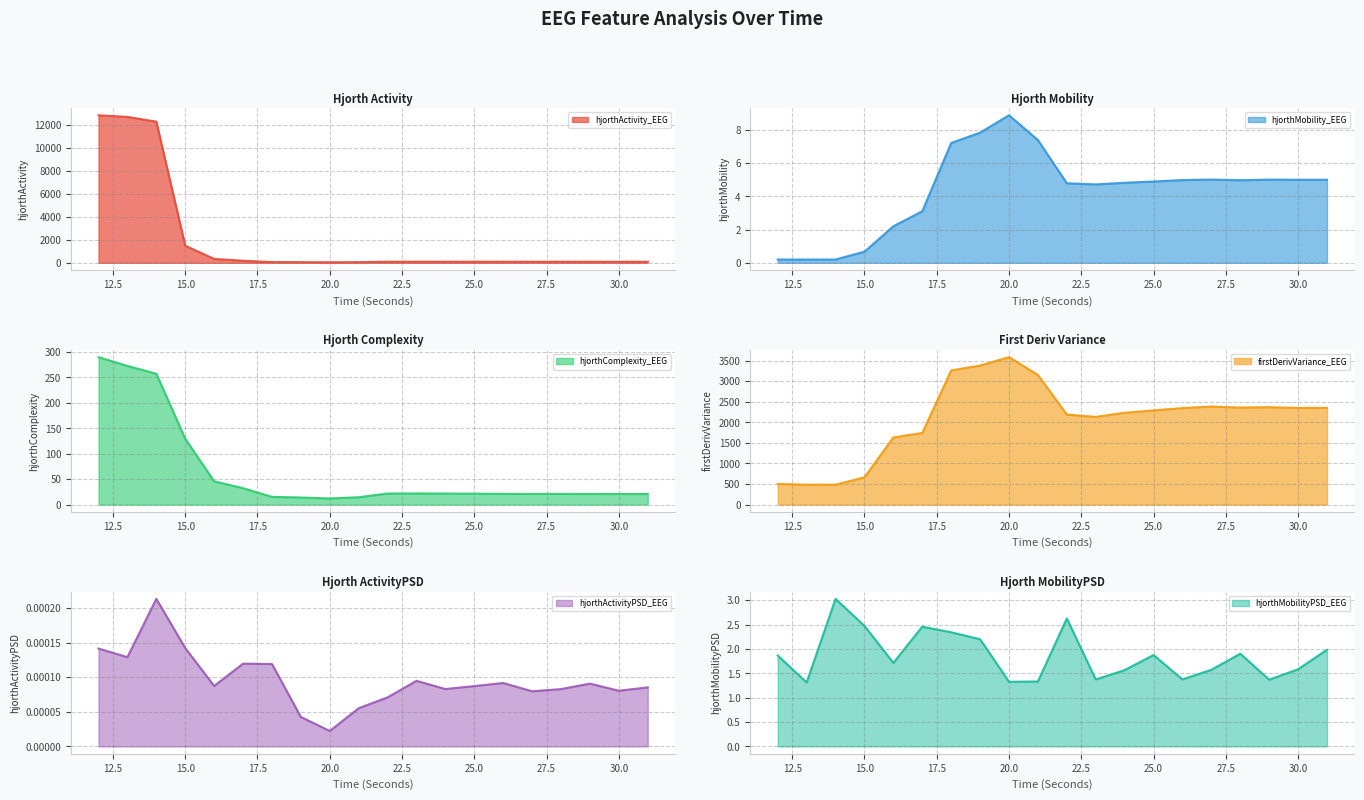

What is the sum of the hjorthComplexity_EEG values at 26 and 30?

42.1